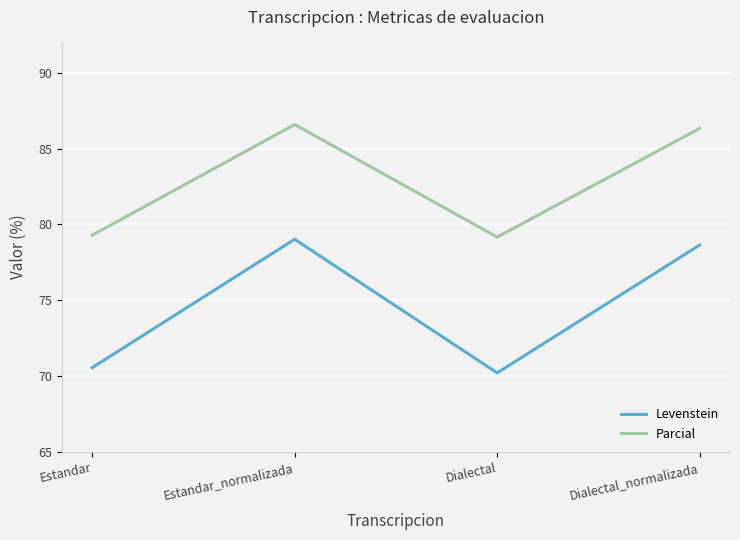

What is the average value of the Parcial series?

82.8